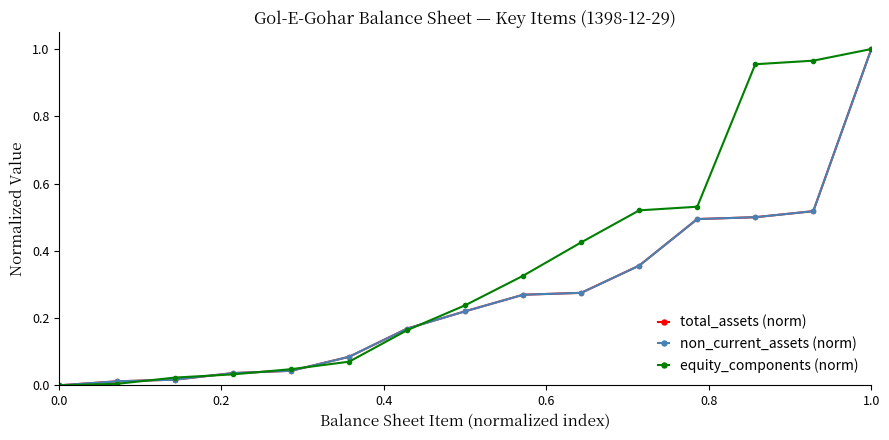

Which category has the highest value in the total_assets (norm) series?

1.0